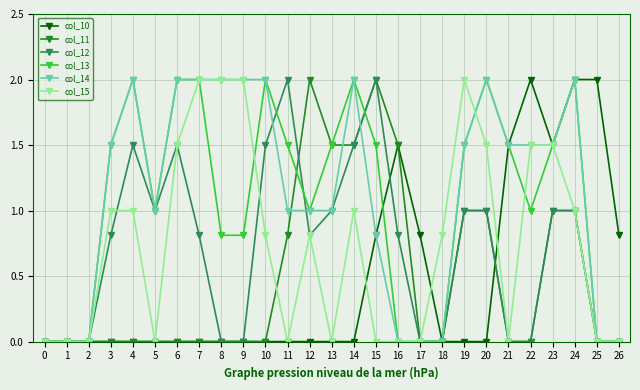

The value of col_15 at 7 is 2.0. True or false?

True